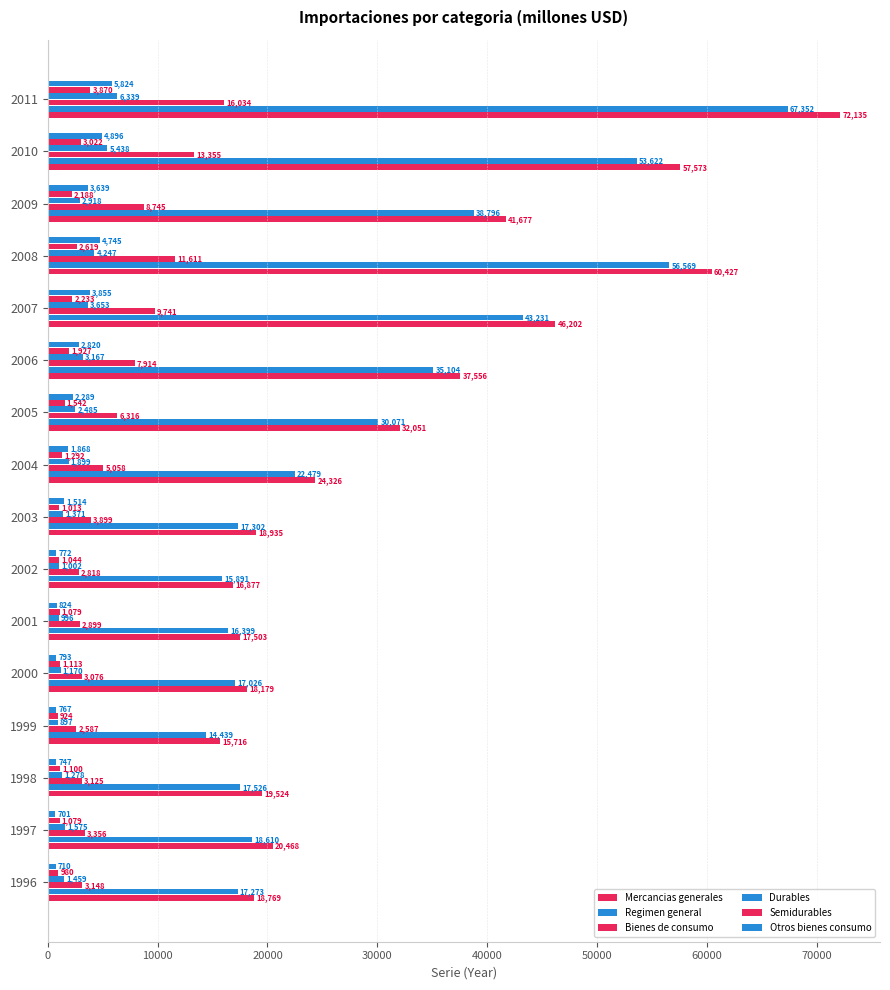

Count the number of data series in this chart.

6